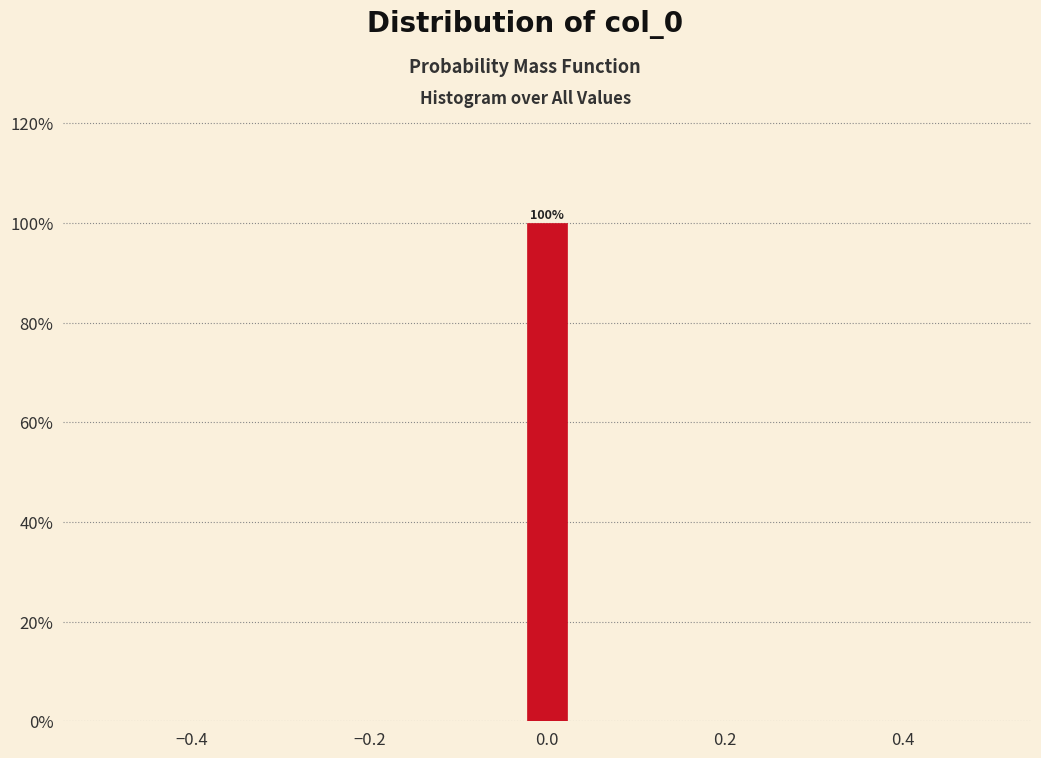

Around what value on the x-axis is the tallest bar? Give the approximate position of its centre, as read against the axis.

0.00